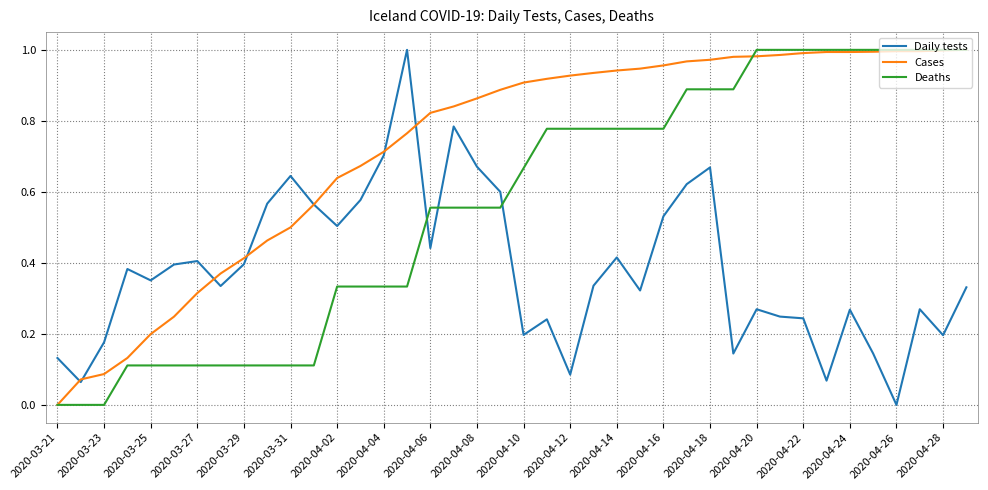

How many intersections are there between Deaths and Daily tests?

3